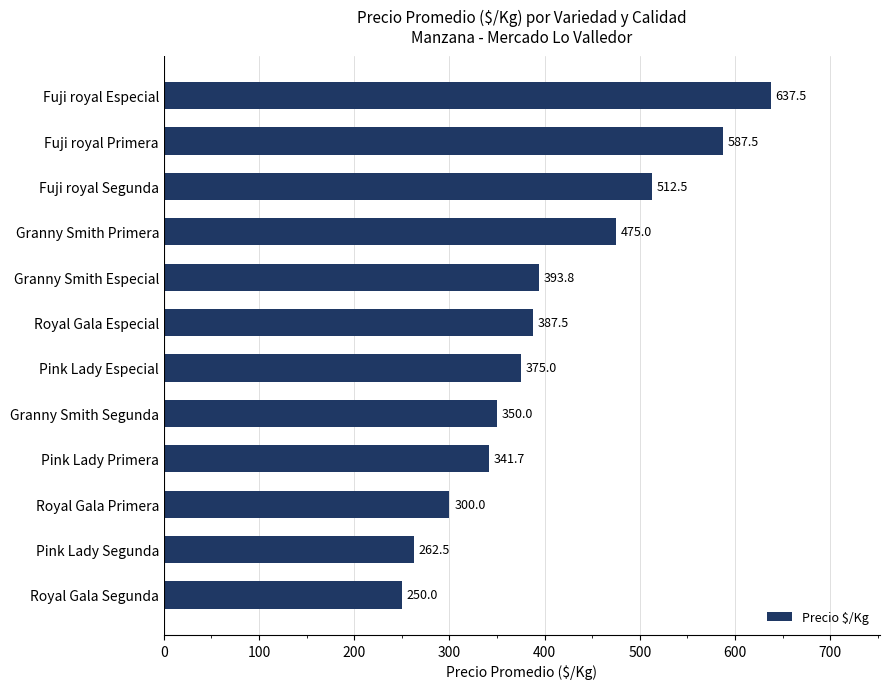

List the labels in order of value, smallest first.

Royal Gala Segunda, Pink Lady Segunda, Royal Gala Primera, Pink Lady Primera, Granny Smith Segunda, Pink Lady Especial, Royal Gala Especial, Granny Smith Especial, Granny Smith Primera, Fuji royal Segunda, Fuji royal Primera, Fuji royal Especial